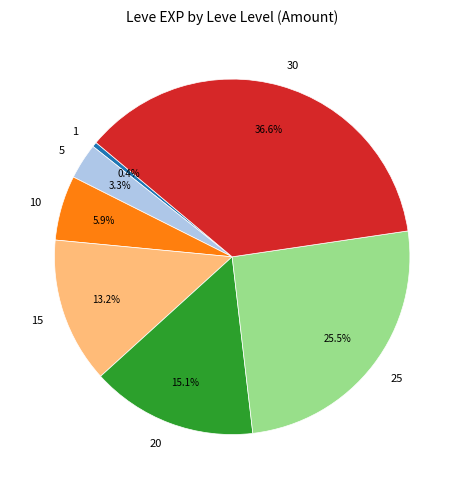

To the nearest percent, what is the difference between the 15 and 25 slice percentages?

12%